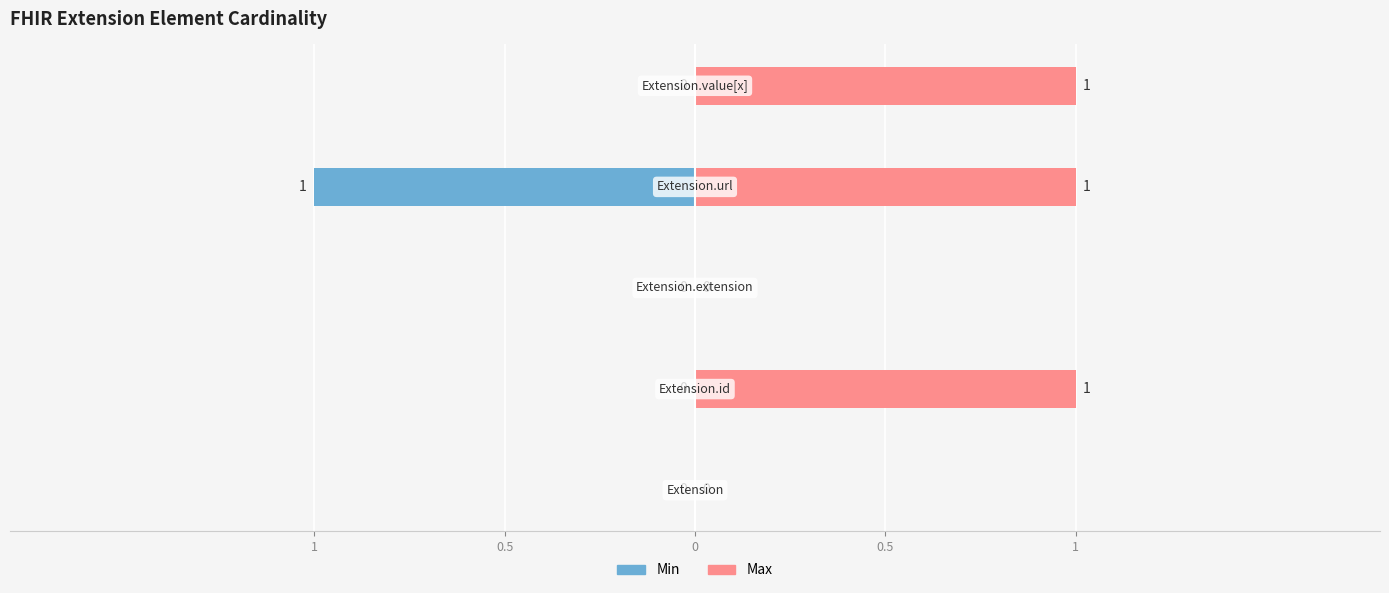

Is the value of Max at 0.5 greater than the value of Min at 1?

Yes